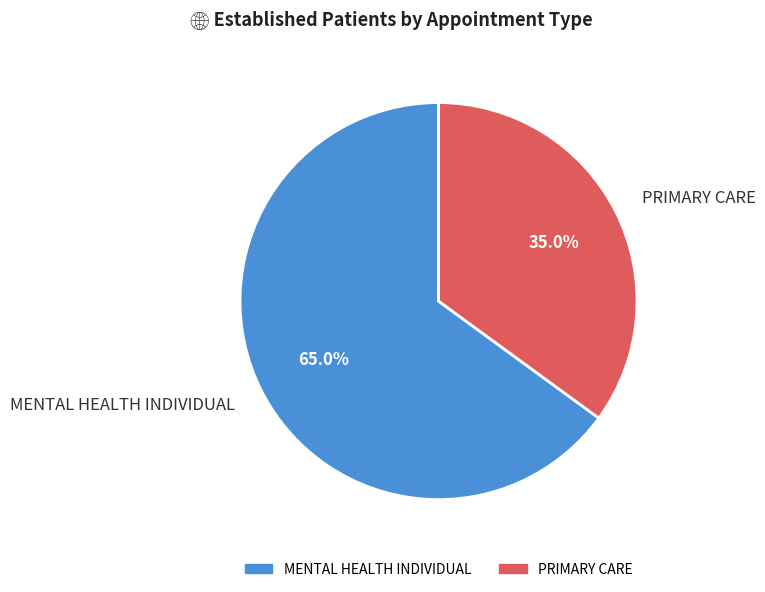

Is it true that PRIMARY CARE is 35% of the pie?

True